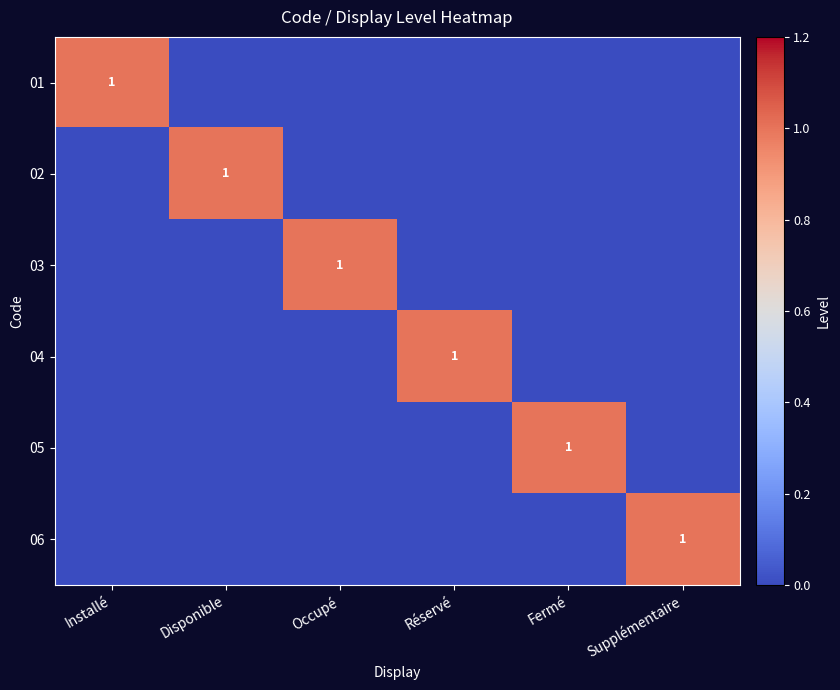

The 02 series shows 1 at Disponible. True or false?

True